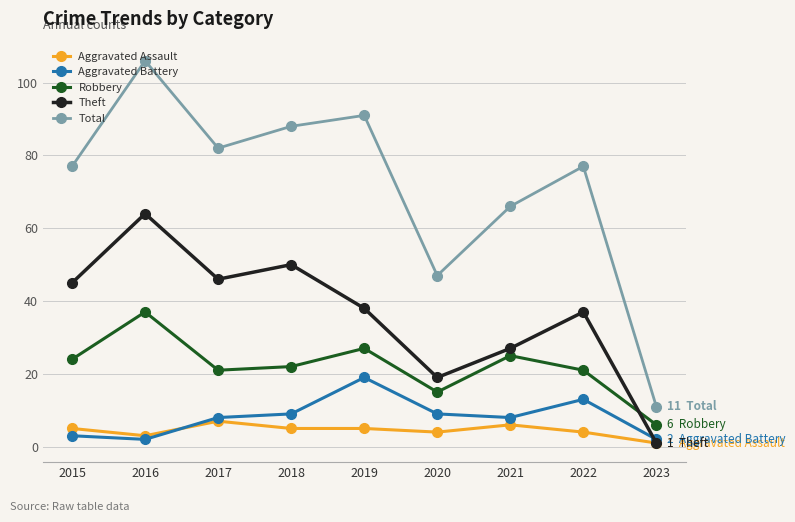

List the series in order of their peak value, highest first.

Total, Theft, Robbery, Aggravated Battery, Aggravated Assault